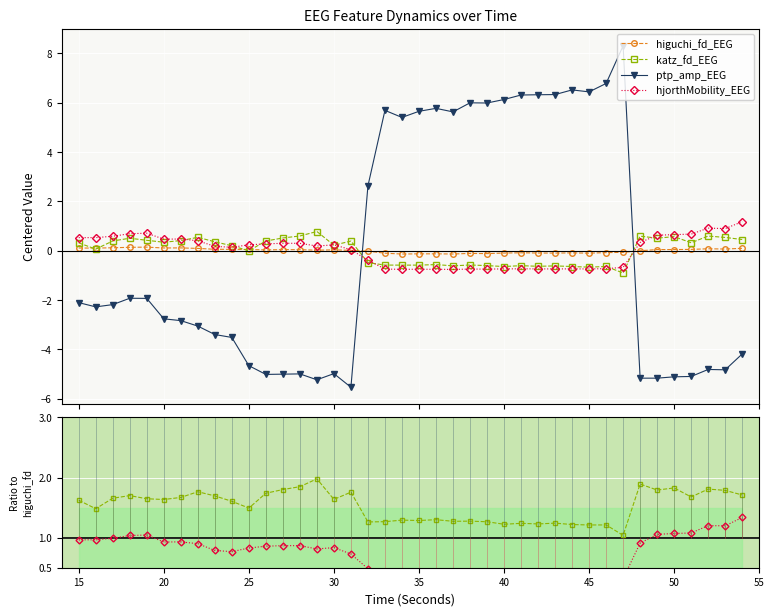

In katz_fd_EEG, how many points are lower than both neighbors (excluding endpoints)?

13